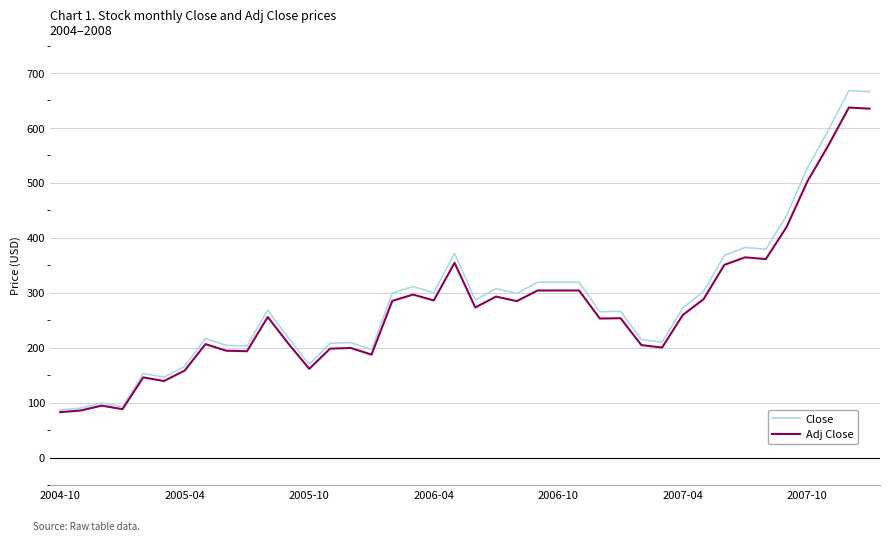

What is the highest value of the Adj Close series?

637.0